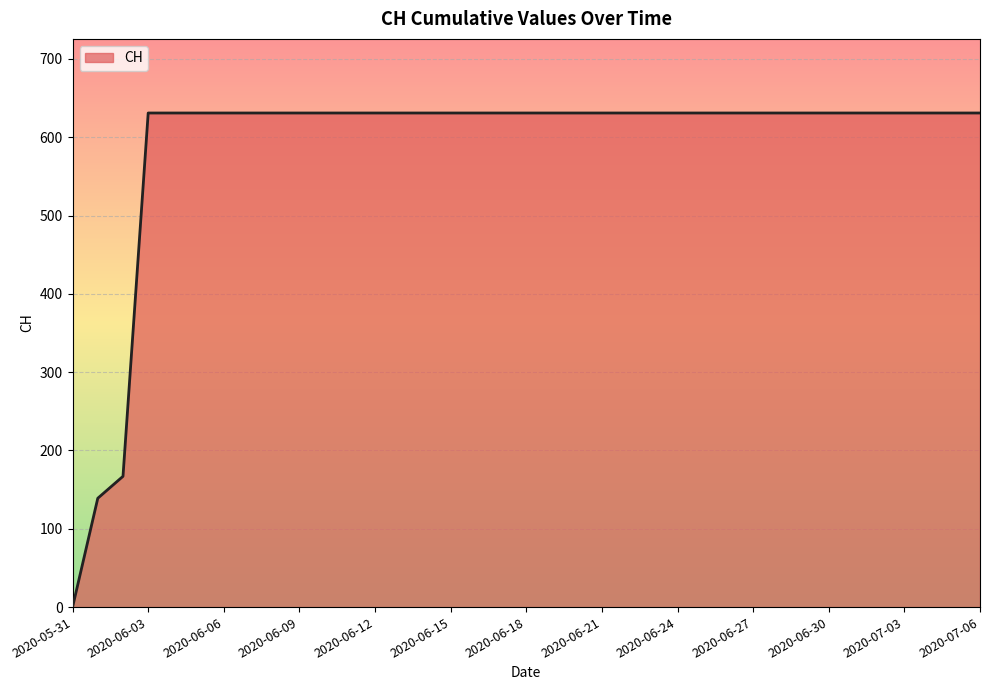

Does the chart have visible grid lines?

Yes